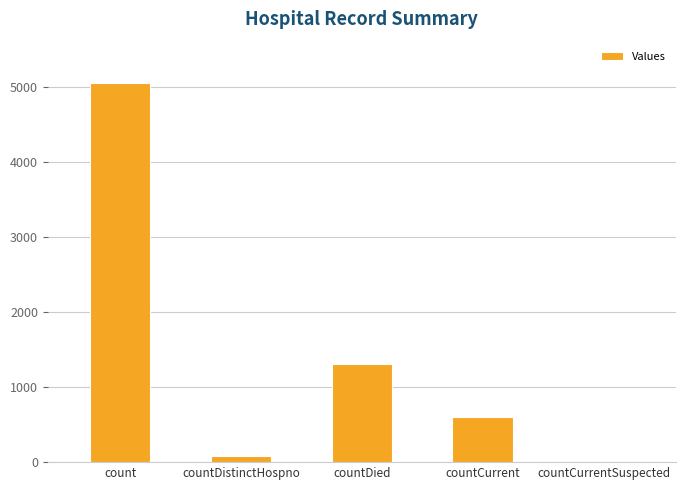

Between countDistinctHospno and countDied, which is larger?

countDied